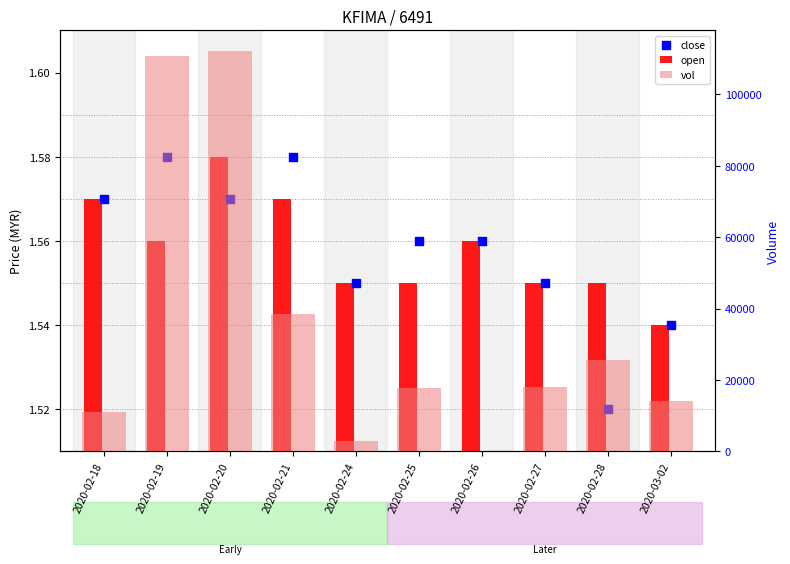

At which category is the sum across all series the highest?

2020-02-20